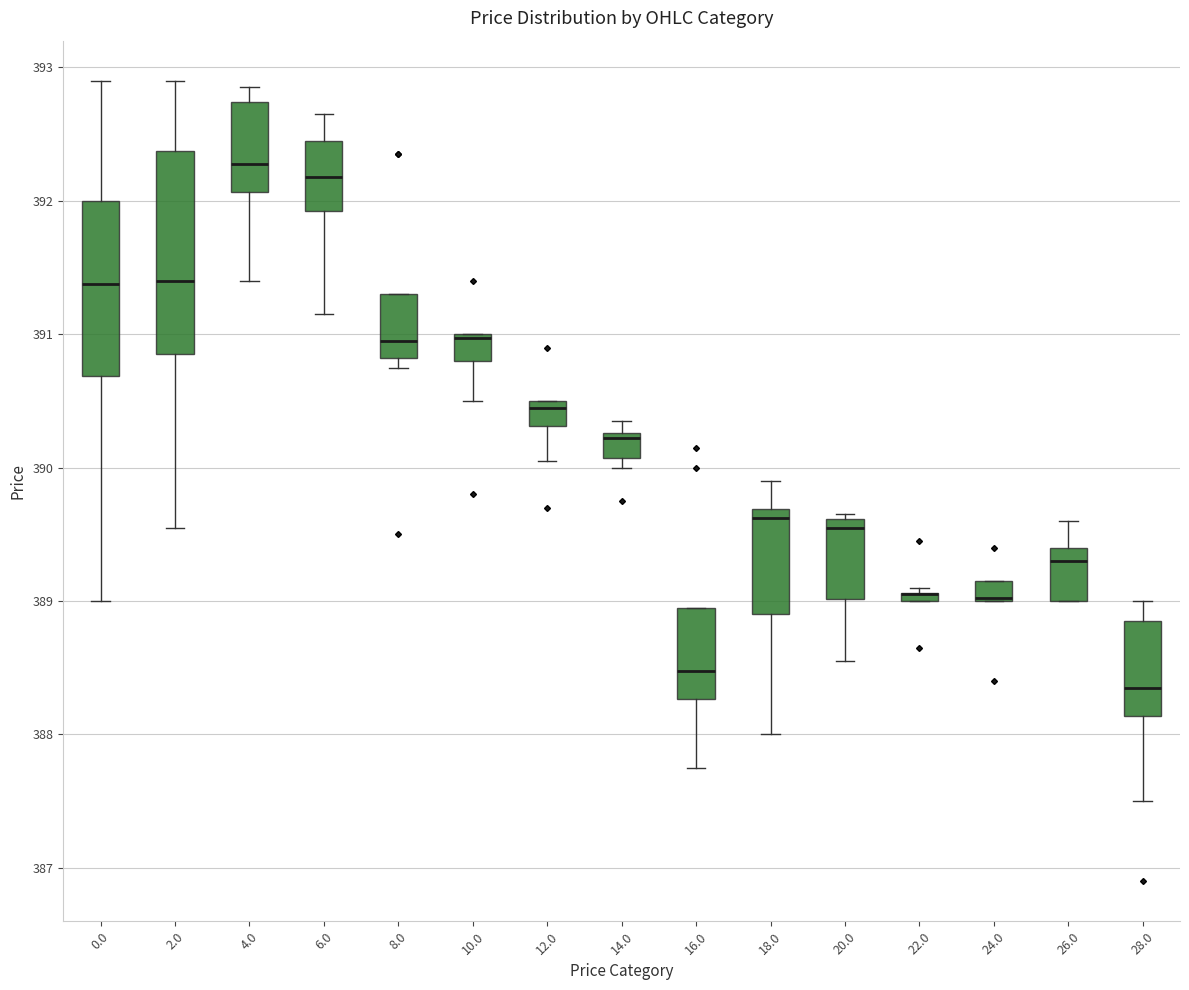

Comparing the boxes themselves (not the whiskers), which one is the tallest?

2.0